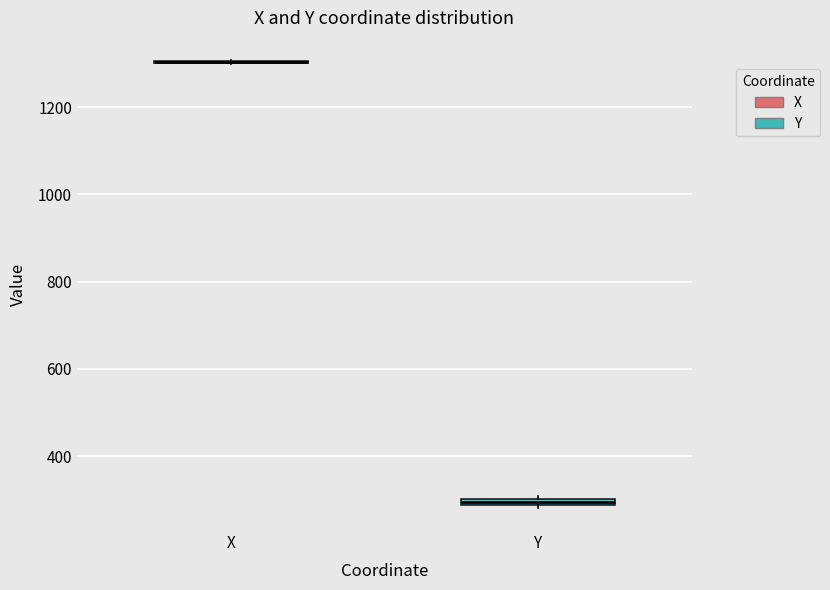

Where is the lower edge of the box for Y on the y-axis? The values are not printed on the chart, so give them approximately, as read against the axis.

280